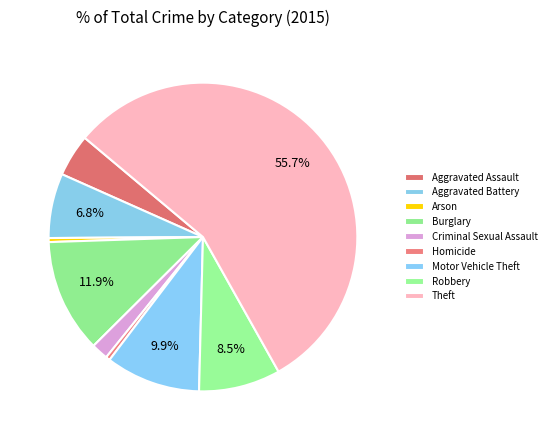

What is the largest slice in the pie chart?

Theft